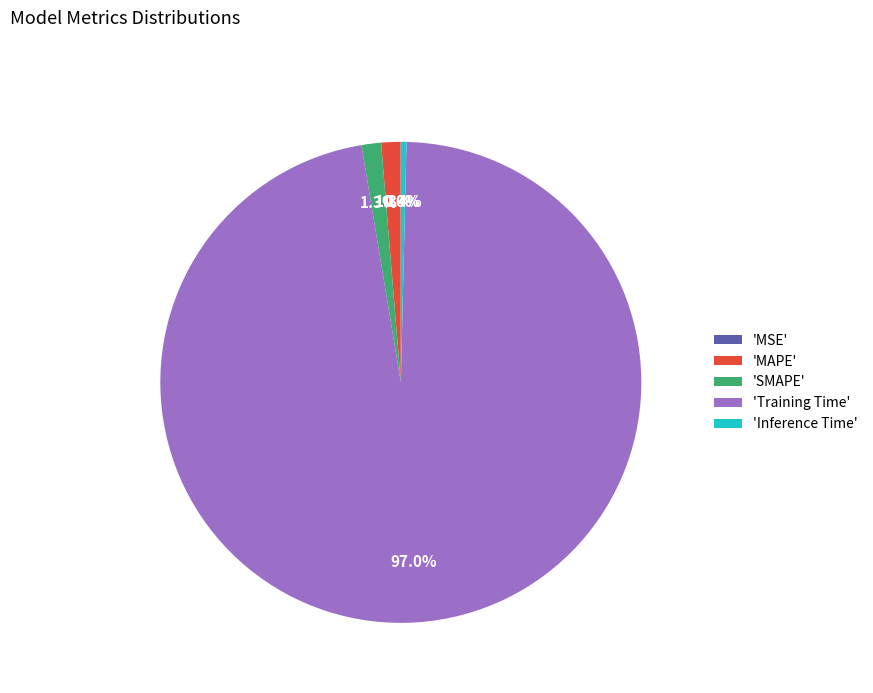

Which slice is the largest?

'Training Time'